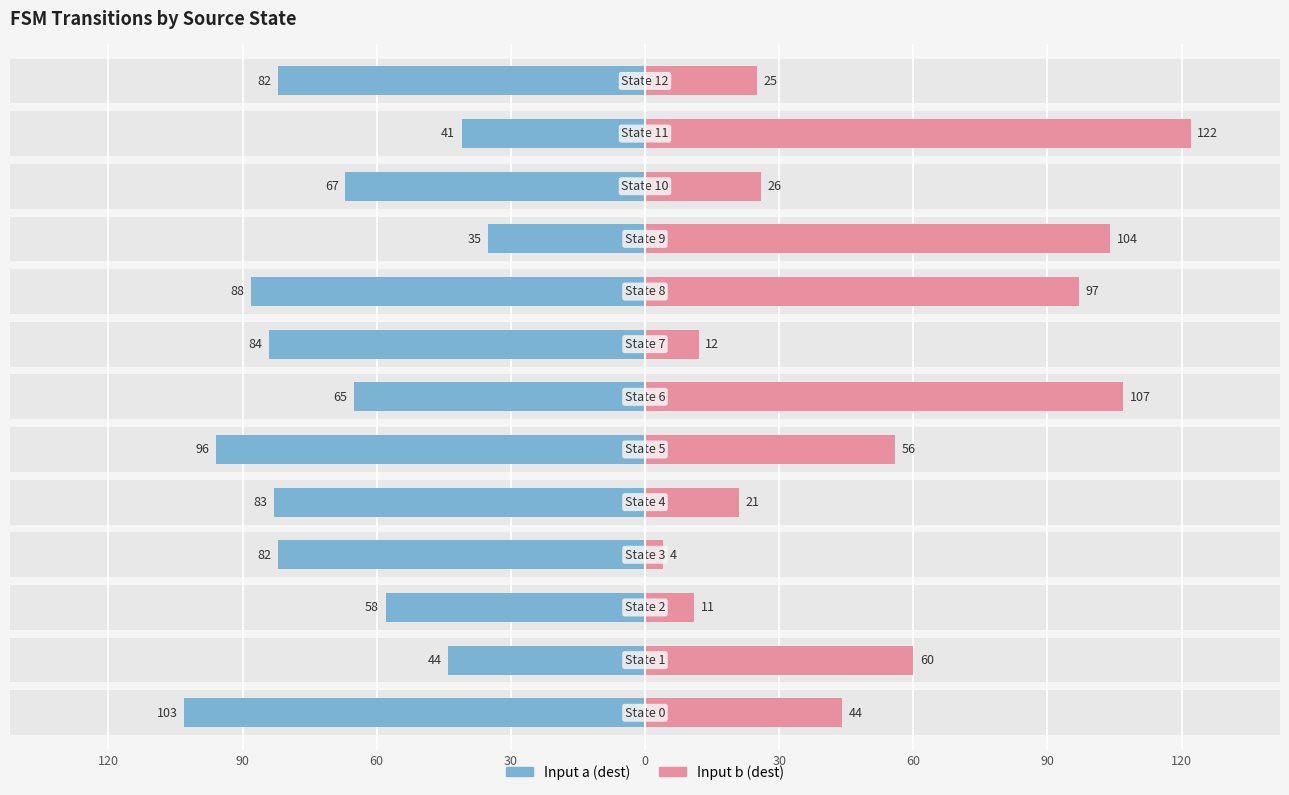

What is the difference between the maximum and minimum values in the Input a (dest) series?

68